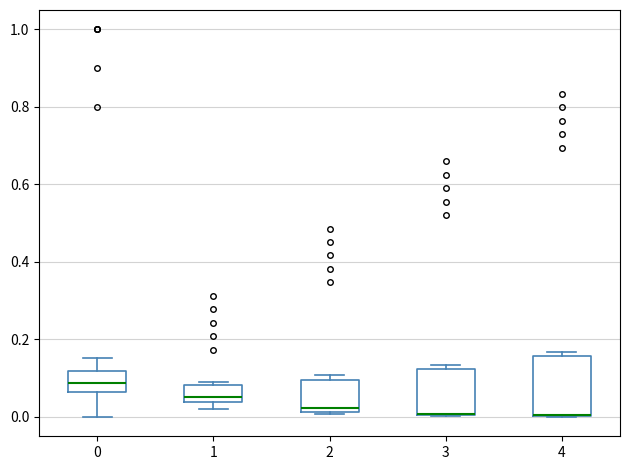

Reading left to right, read every box against the y-axis: the position of its median line, the range the box covers, and the ends of its whiskers. The values are not printed on the chart, so give them approximately, as read against the axis.

0: median 0.08, box 0.06 to 0.12, whiskers 0.00 to 0.16
1: median 0.06, box 0.04 to 0.08, whiskers 0.02 to 0.08 (just above the box's upper edge)
2: median 0.02 (just above the box's lower edge), box 0.02 to 0.10, whiskers 0.00 to 0.10 (just above the box's upper edge)
3: median 0.00 (drawn on the box's lower edge), box 0.00 to 0.12, whiskers 0.00 to 0.14
4: median 0.00 (drawn on the box's lower edge), box 0.00 to 0.16, whiskers 0.00 to 0.16 (just above the box's upper edge)